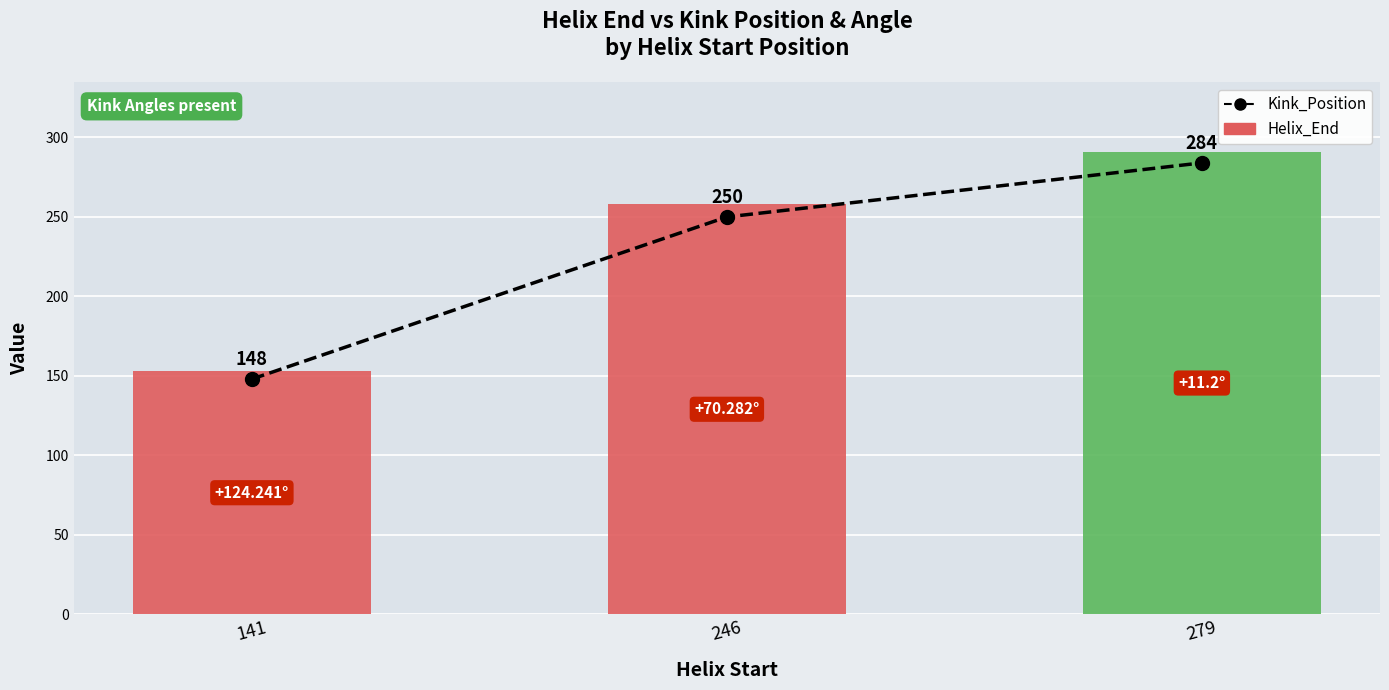

At which label does Kink_Position reach its peak?

279